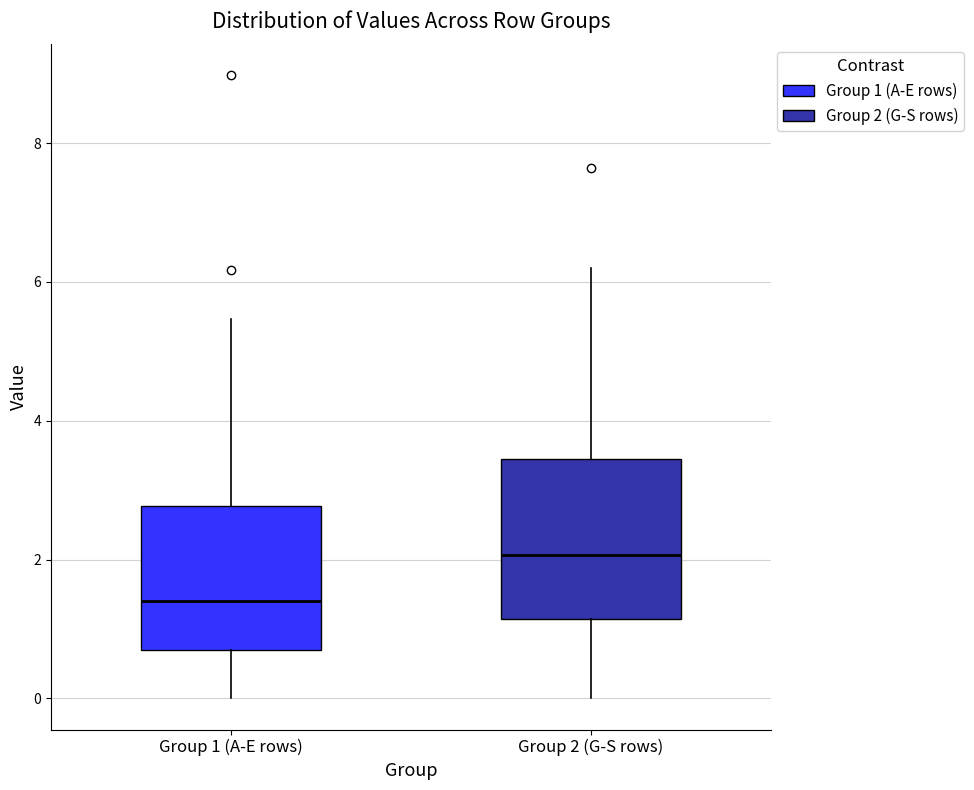

Where is the lower edge of the box for Group 2 (G-S rows) on the y-axis? The values are not printed on the chart, so give them approximately, as read against the axis.

1.2